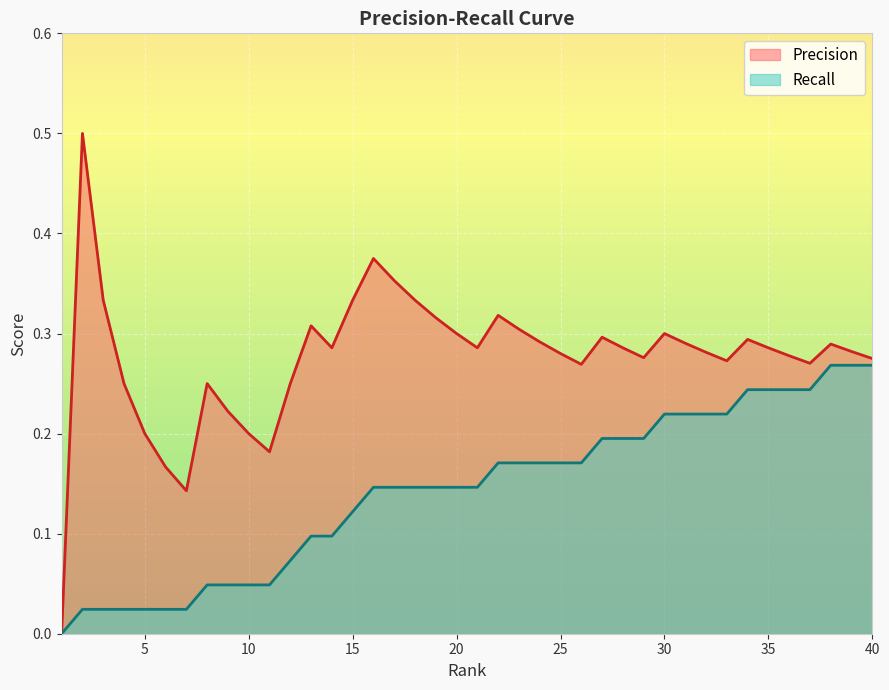

How many lines are shown in the chart?

2